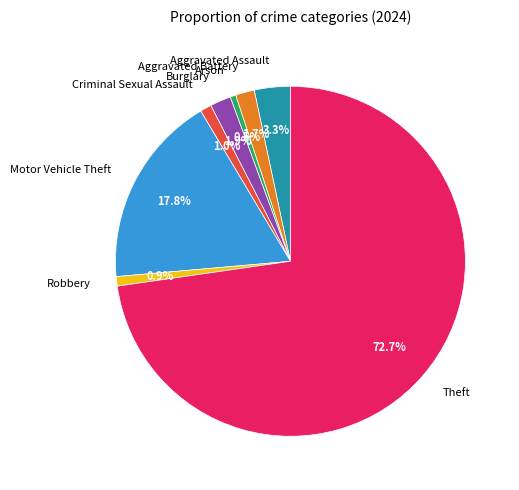

Approximately how many times larger is the value at Robbery compared to Burglary?

0.5